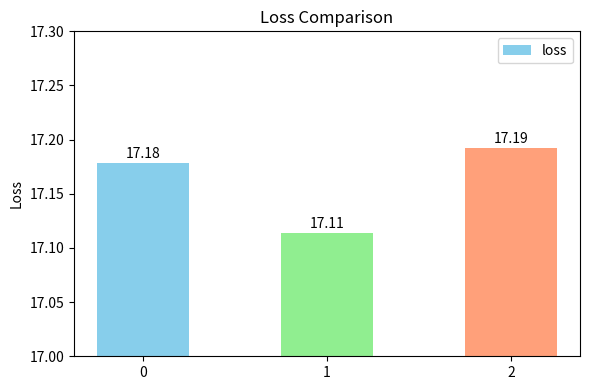

What is the greatest value displayed?

17.2